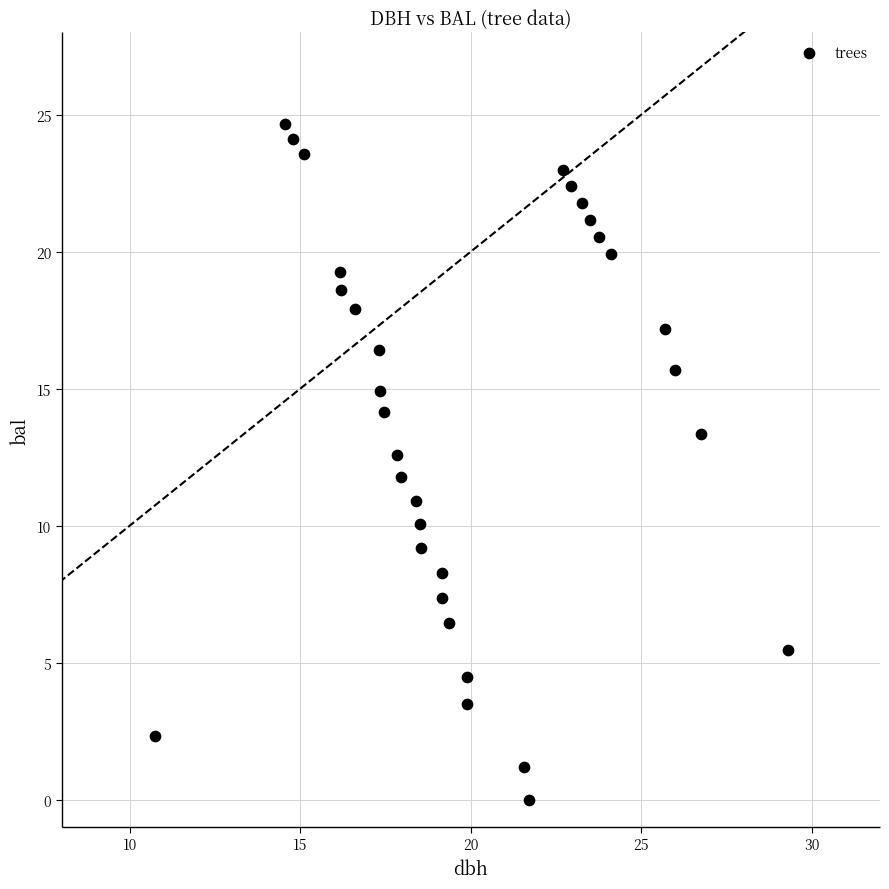

What is the range of X values (max minus min)?

18.6